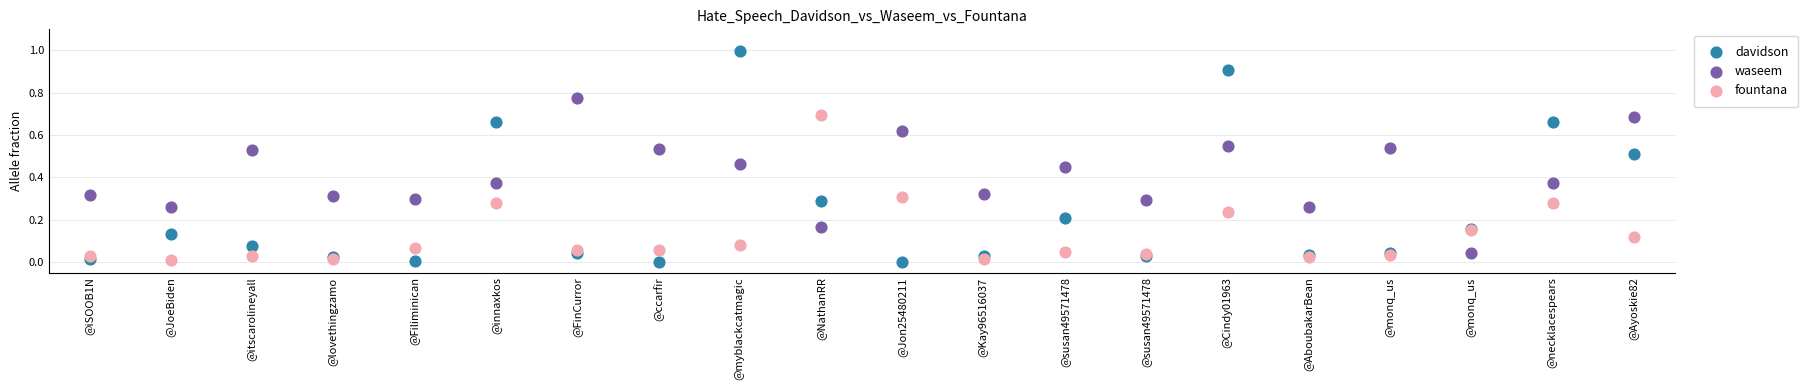

Which series contains the highest Y value?

davidson